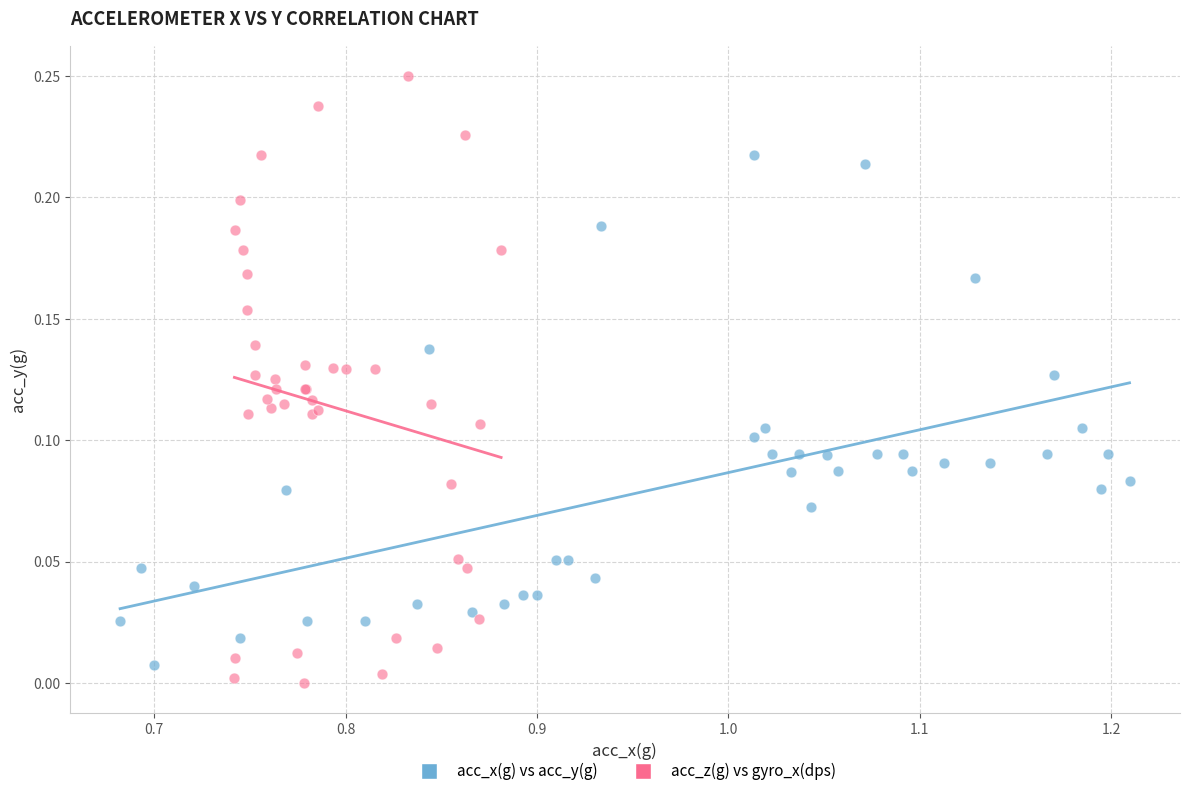

Which series reaches the maximum Y coordinate?

acc_z(g) vs gyro_x(dps)